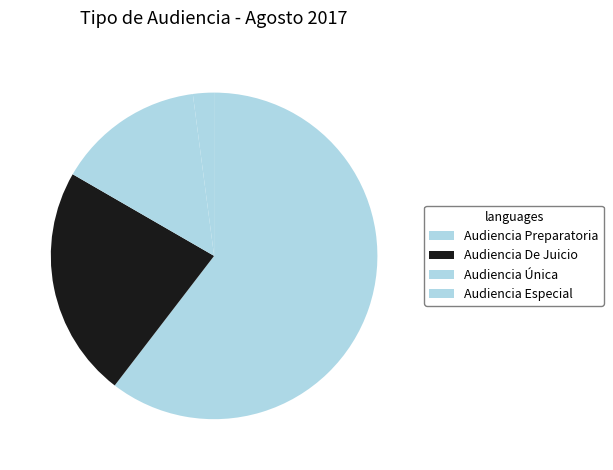

How many slices are in this pie chart?

4